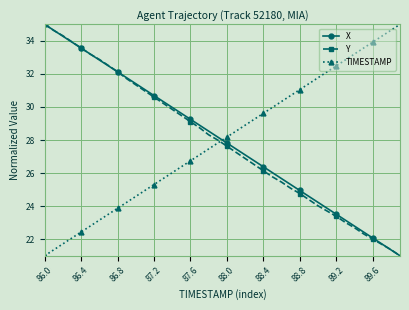

How many series are shown in this chart?

3